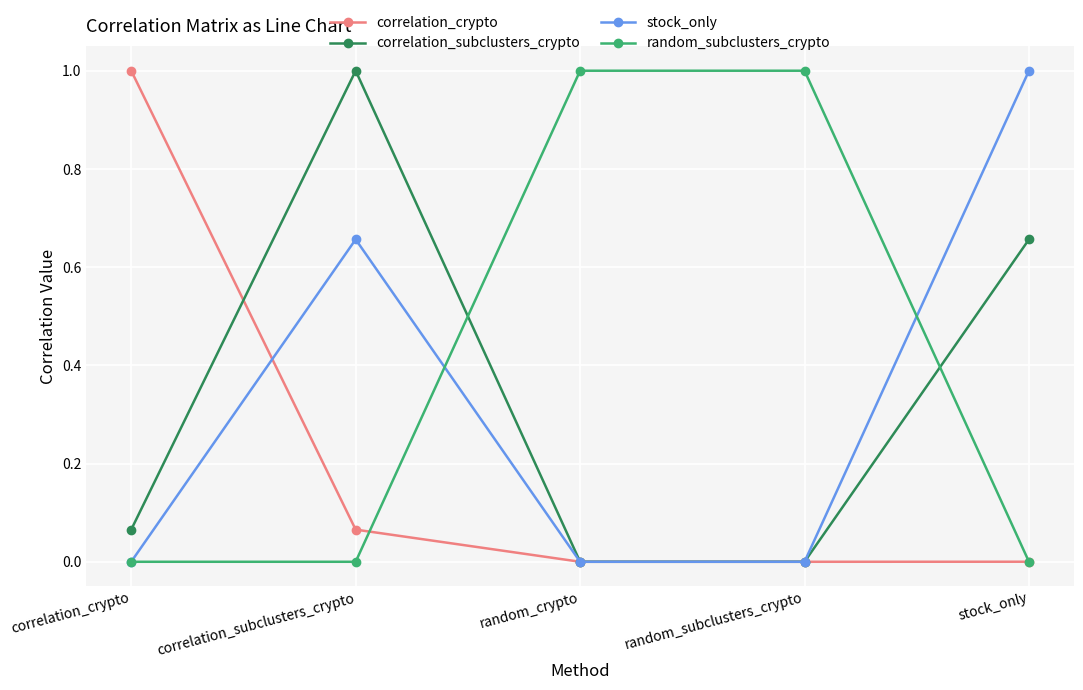

True or false: random_subclusters_crypto and correlation_subclusters_crypto intersect in this chart.

True